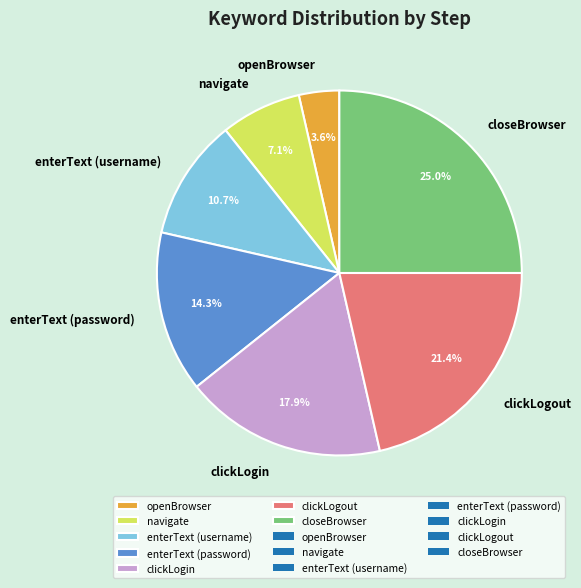

What is the total percentage of navigate and openBrowser?

10.7%